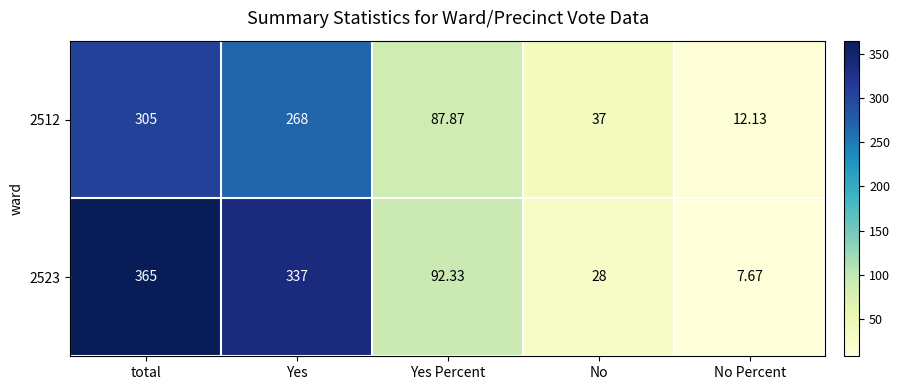

At which category is the sum across all series the highest?

total